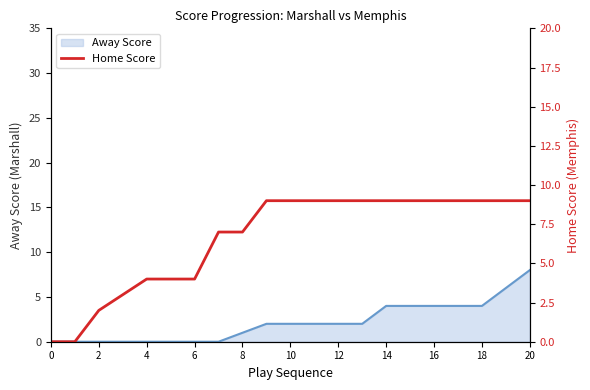

The Away Score series shows 0 at 6. True or false?

True